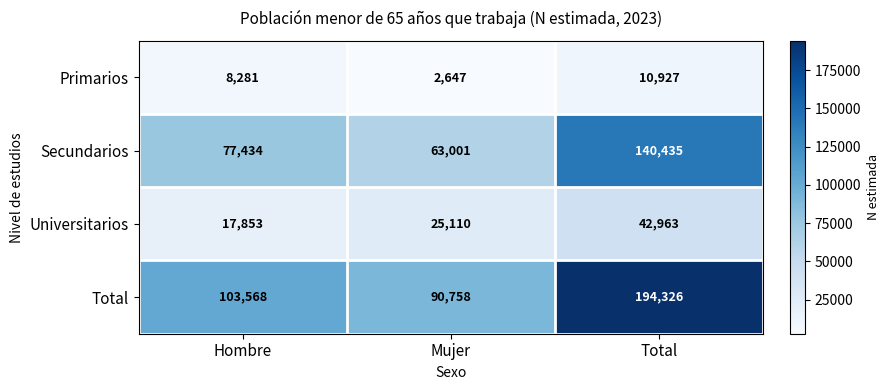

At how many categories does at least one series exceed 154483?

1